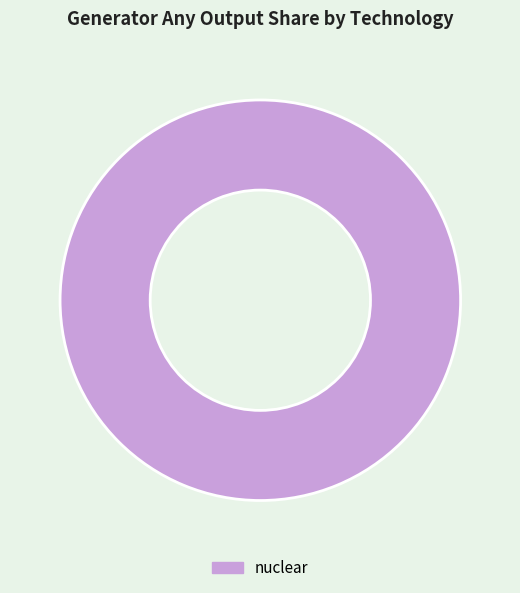

True or false: nuclear accounts for 100% of the total.

True